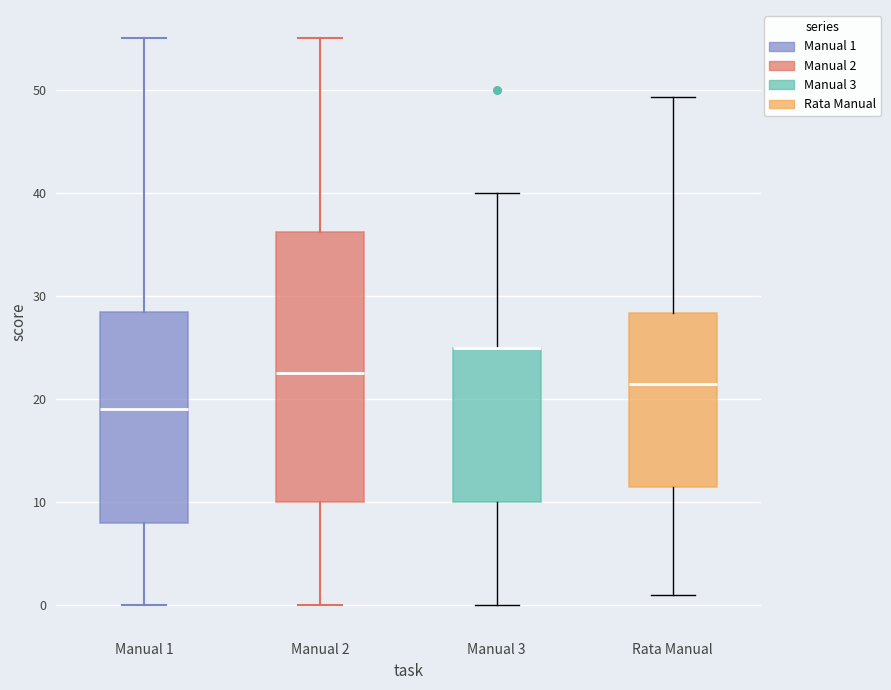

Reading left to right, transcribe this box plot: for each box, give where its median line is, the range the box spans, and where its two whiskers end, as read against the y-axis. The values are not printed on the chart, so give them approximately, as read against the axis.

Manual 1: median 19, box 8 to 29, whiskers 0 to 55
Manual 2: median 23, box 10 to 36, whiskers 0 to 55
Manual 3: median 25 (drawn on the box's upper edge), box 10 to 25, whiskers 0 to 40
Rata Manual: median 22, box 12 to 28, whiskers 1 to 49